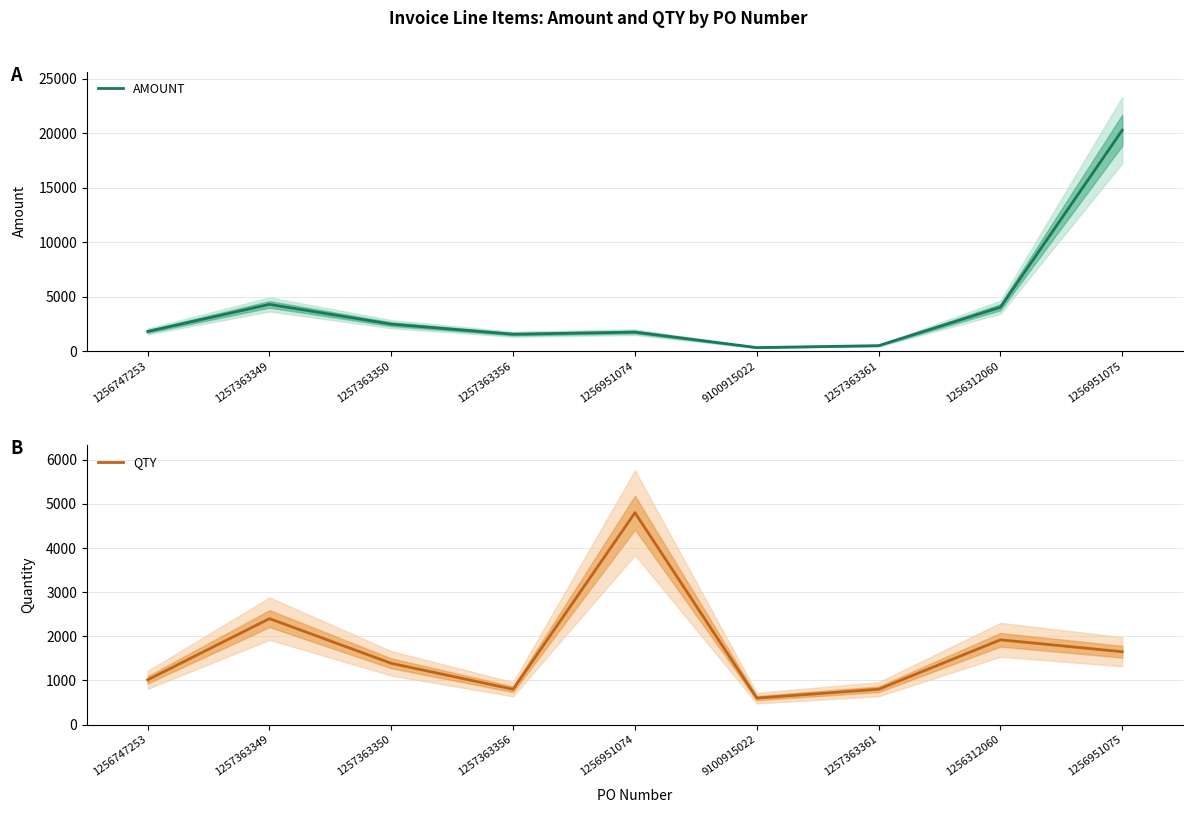

Reading left to right, what are all the values shown in this chart?

AMOUNT: 1256747253=1815.1	1257363349=4300.3	1257363350=2485.2	1257363356=1563.5	1256951074=1755.8	9100915022=335.8	1257363361=514.5	1256312060=4038.3	1256951075=20279.1
QTY: 1256747253=1013.0	1257363349=2400.0	1257363350=1387.0	1257363356=800.0	1256951074=4800.0	9100915022=600.0	1257363361=800.0	1256312060=1920.0	1256951075=1650.0